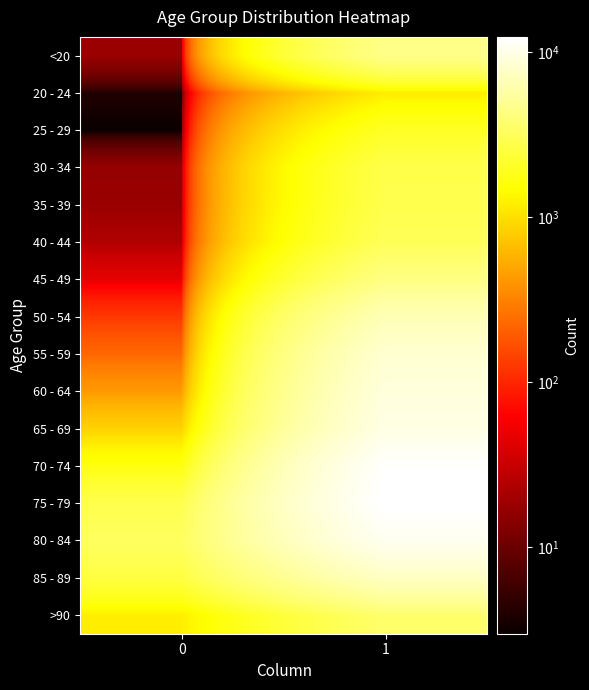

How many distinct data groups are displayed?

16